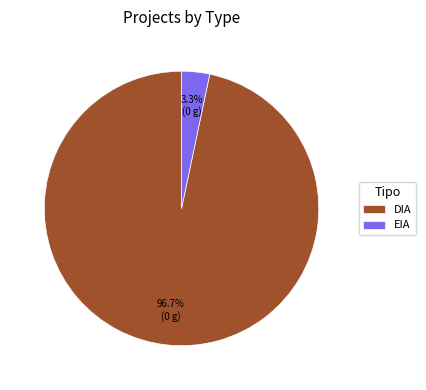

Do EIA and DIA together represent more than half of the pie?

Yes